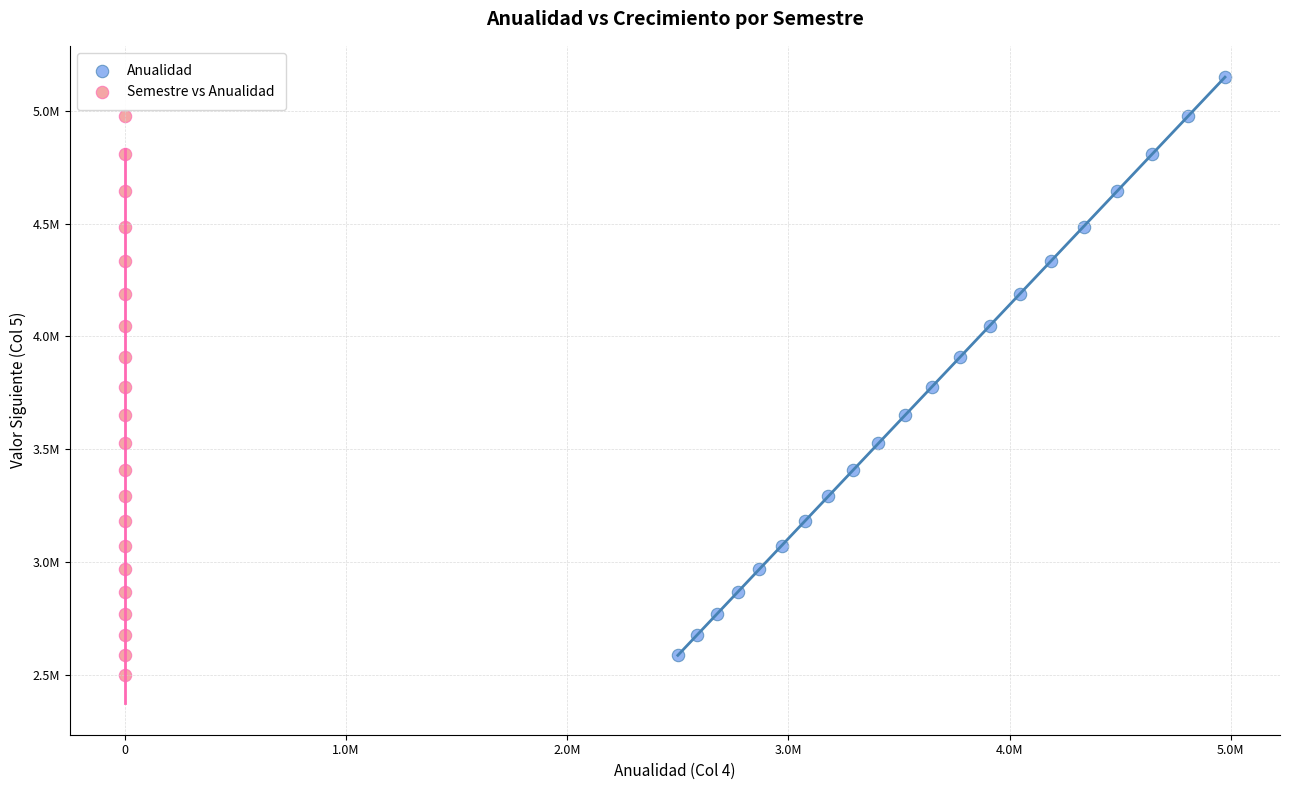

Which series reaches the maximum Y coordinate?

Anualidad